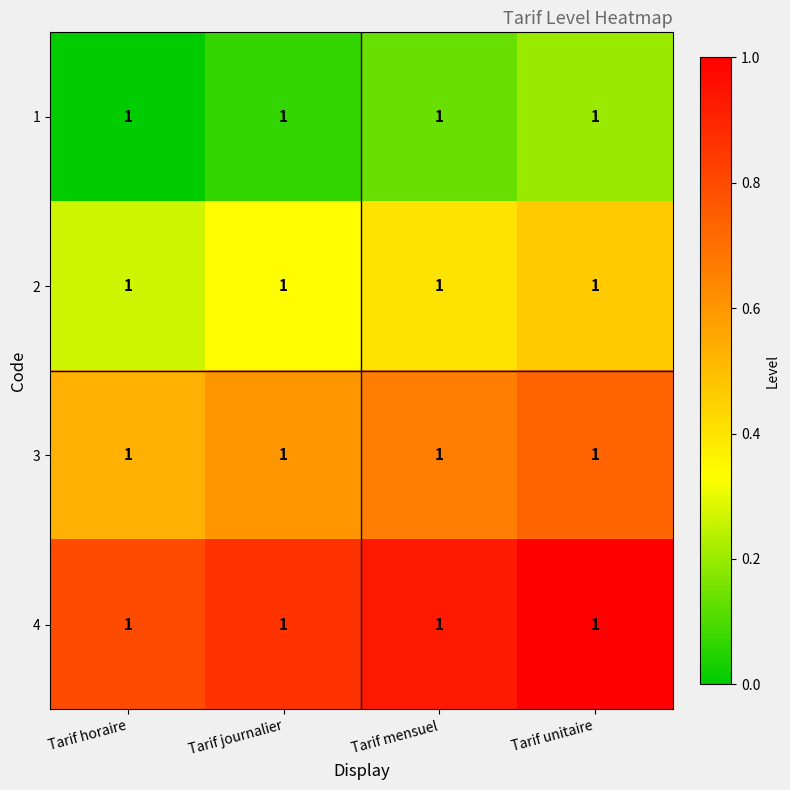

What is the maximum value shown in the chart?

1.0